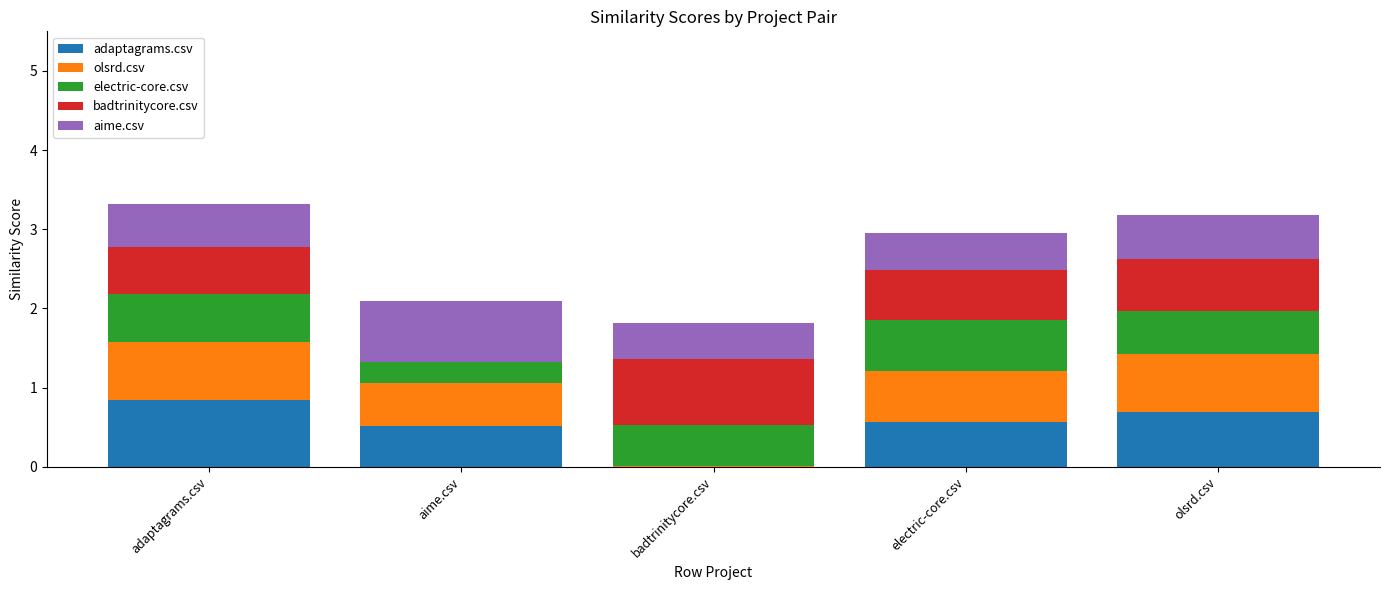

What is the total value across all series at olsrd.csv?

3.2